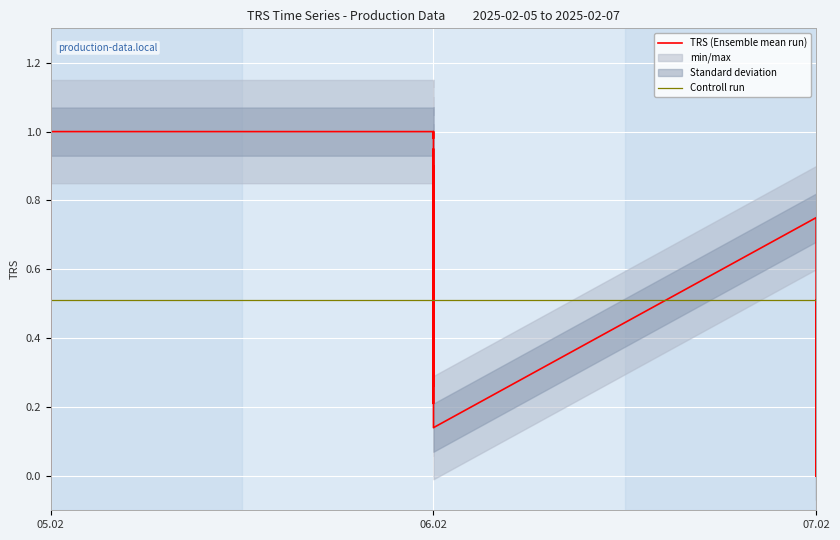

At how many categories does at least one series exceed 0?

36